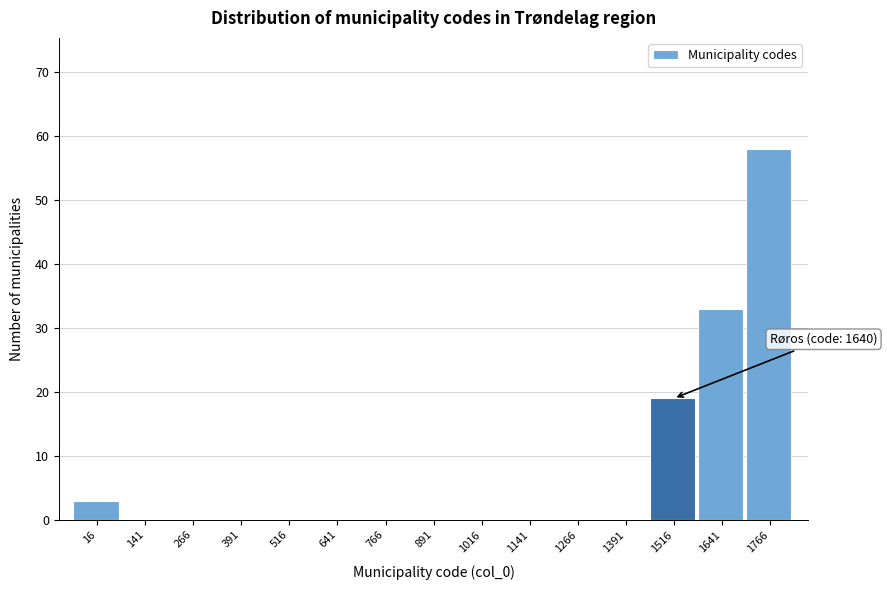

Reading left to right, extract all data points from this chart.

16=3	141=0	266=0	391=0	516=0	641=0	766=0	891=0	1016=0	1141=0	1266=0	1391=0	1516=19	1641=33	1766=58